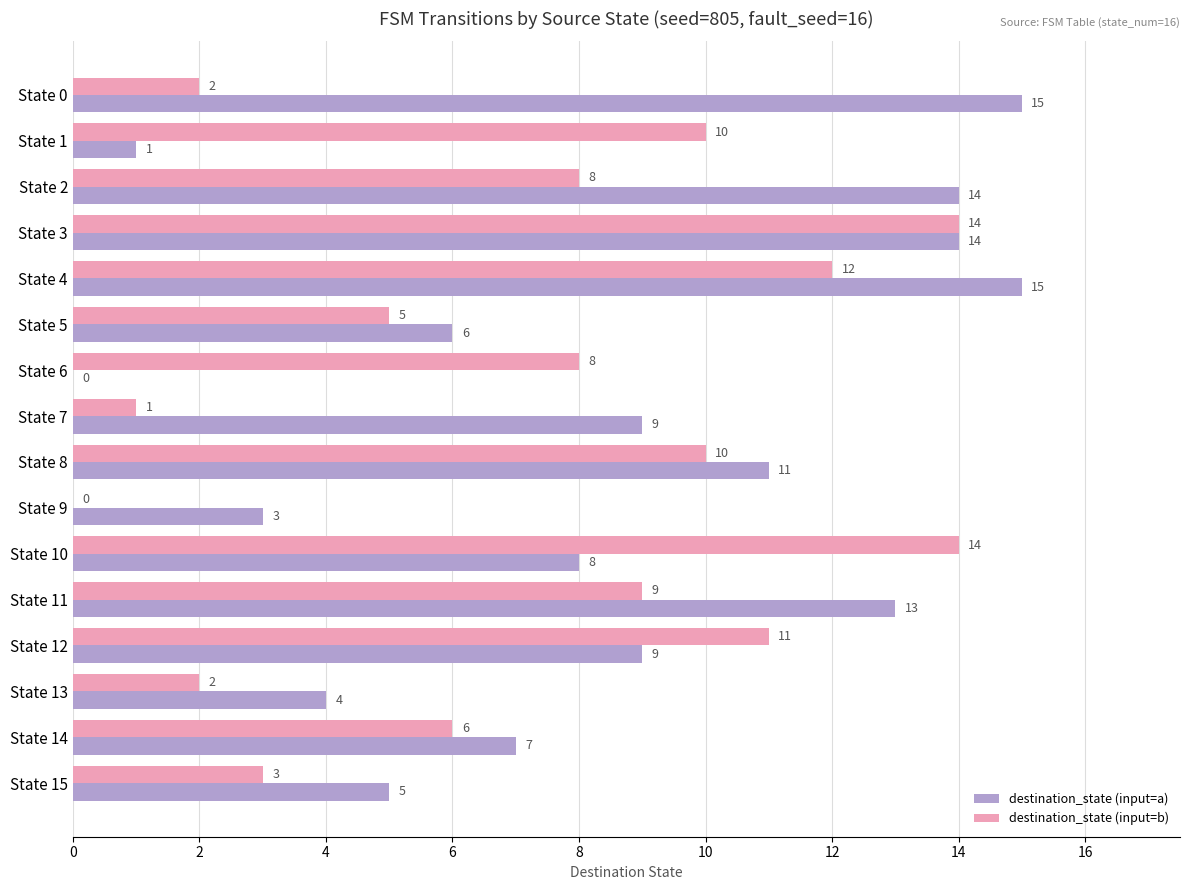

Between State 1 and State 7, which series saw the biggest shift?

destination_state (input=b)